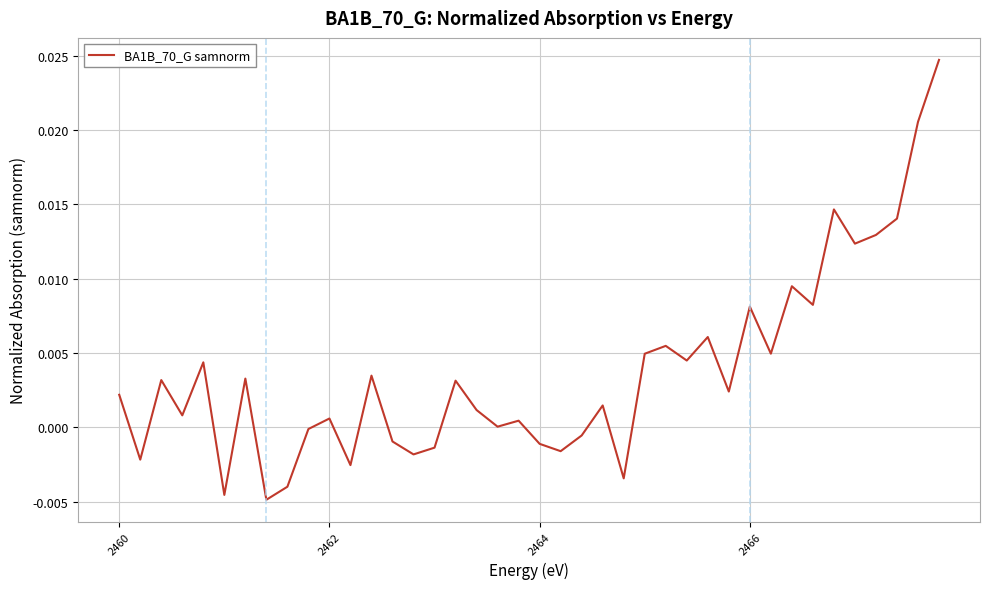

How many distinct data groups are displayed?

1